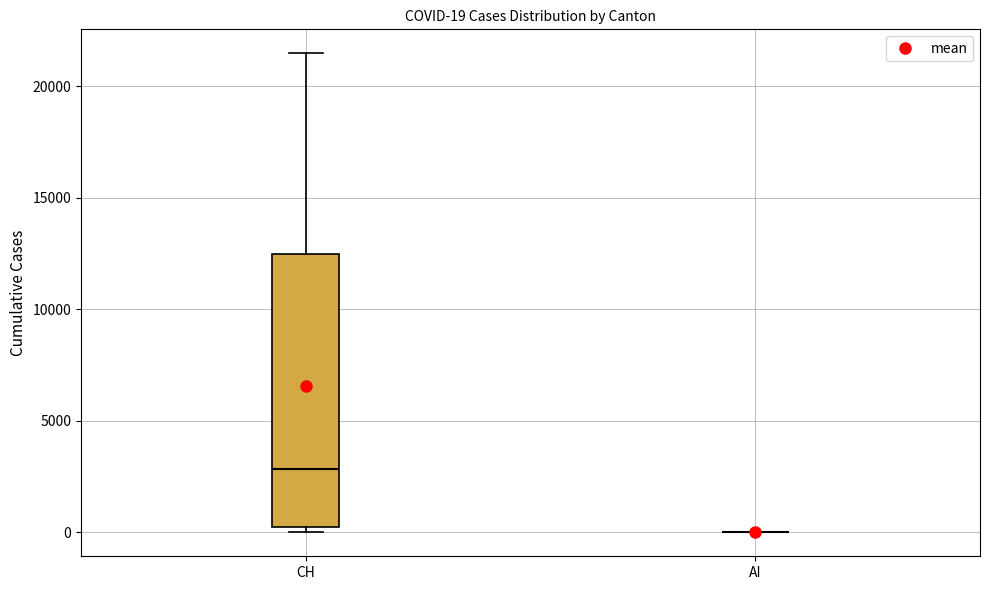

Comparing the boxes themselves (not the whiskers), which one is the tallest?

CH